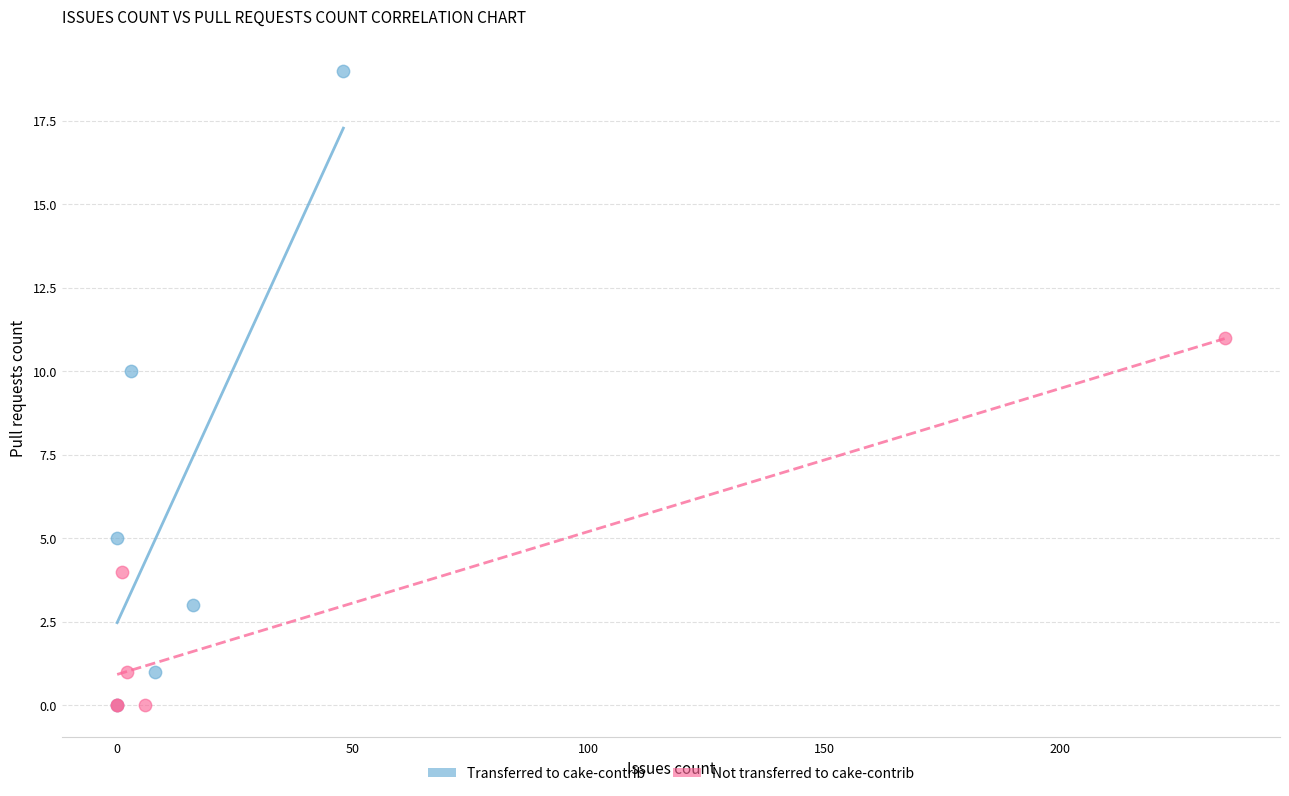

Which series has the largest Y range (max minus min)?

Transferred to cake-contrib